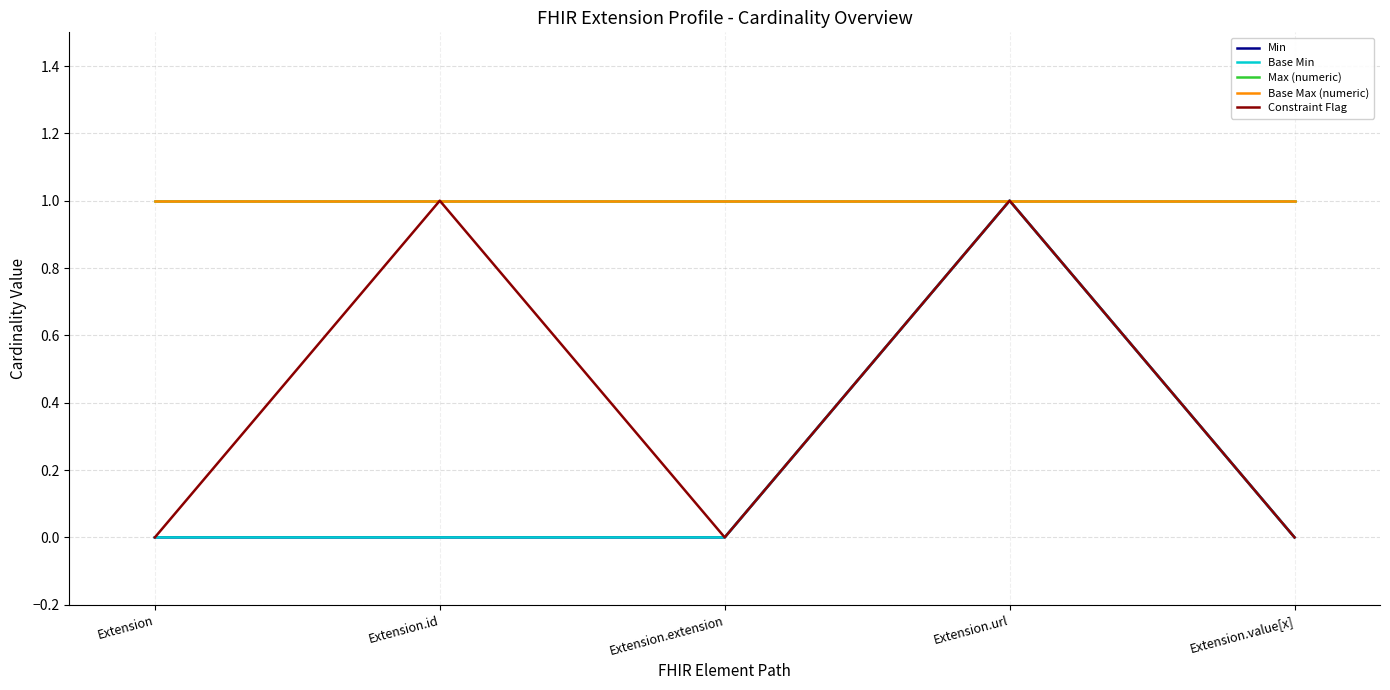

Is this an area chart (filled region under the line)?

No